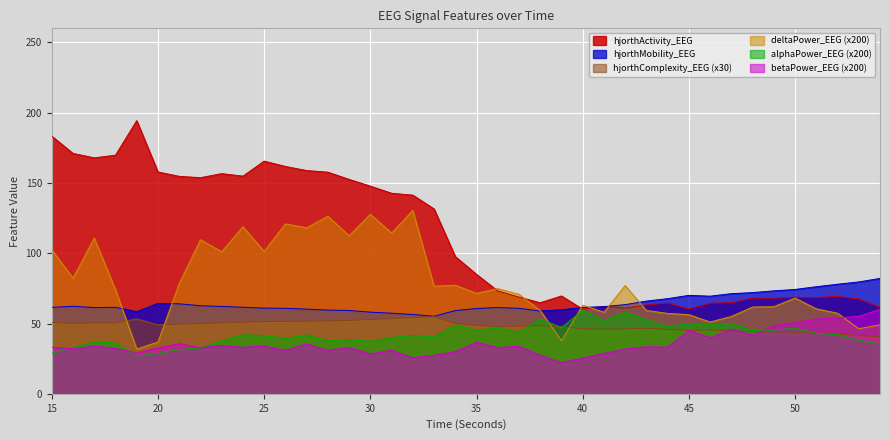

Which series has the largest range (max minus min)?

hjorthActivity_EEG